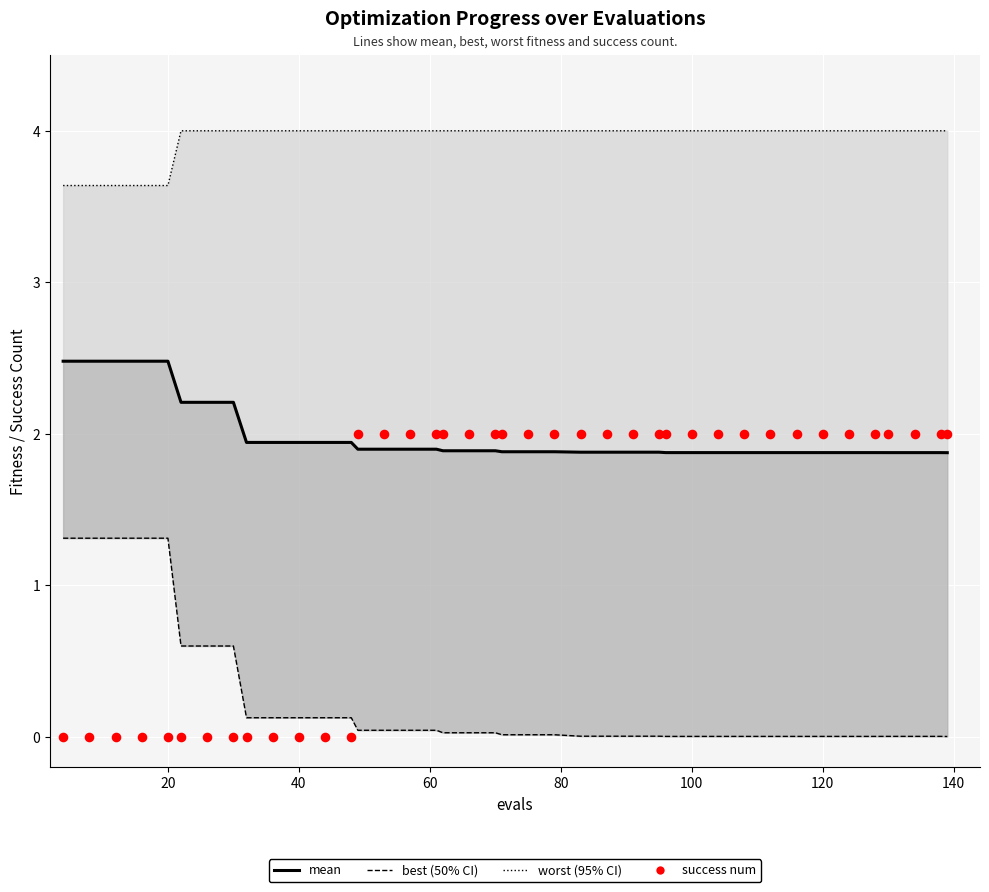

Which series has the widest spread of Y values?

success num